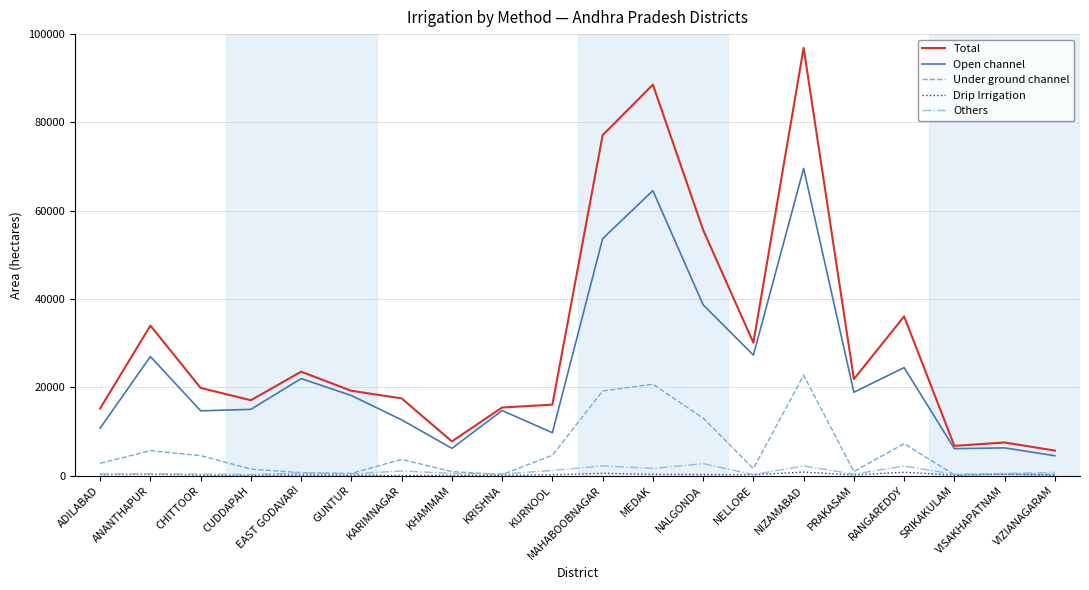

True or false: Others and Open channel cross at least once.

False